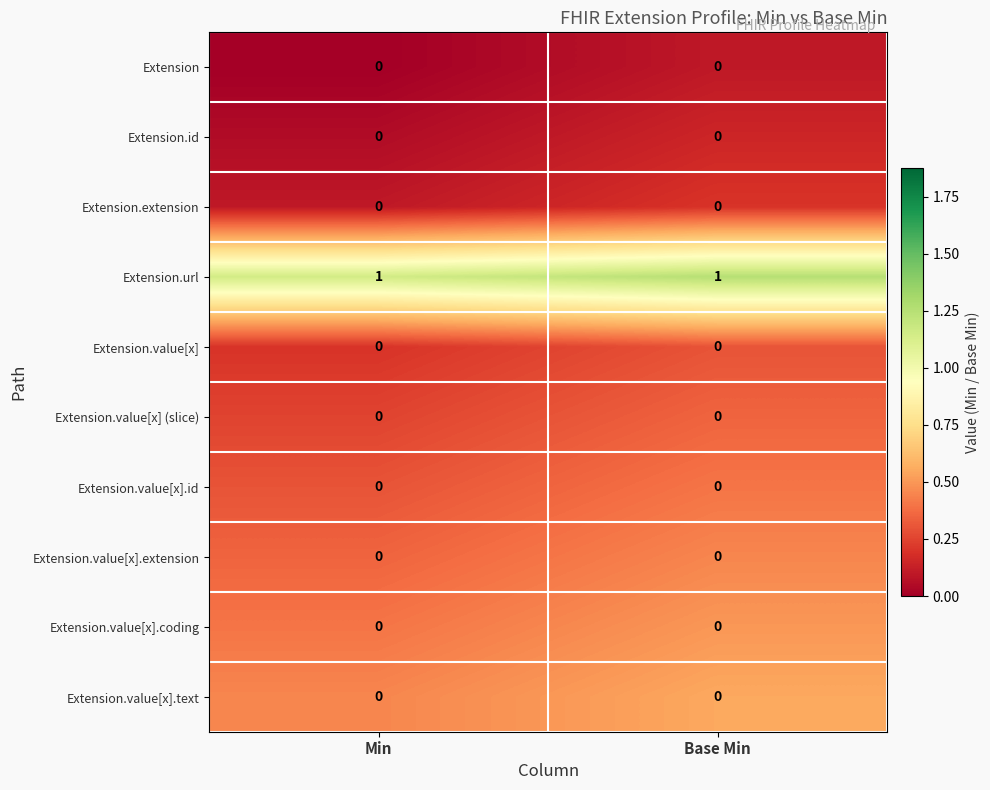

How many data points does each series have?

2